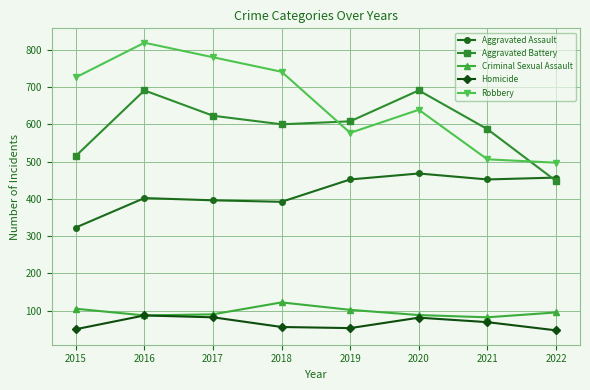

The value of Criminal Sexual Assault at 2015 is 60. True or false?

False